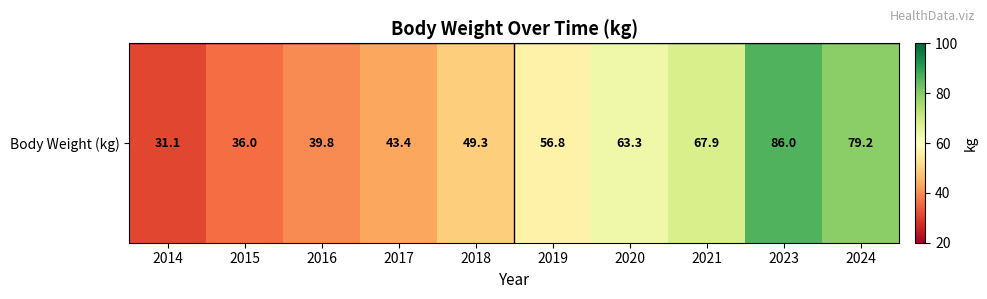

True or false: the data shows 51.5 at 2024.

False